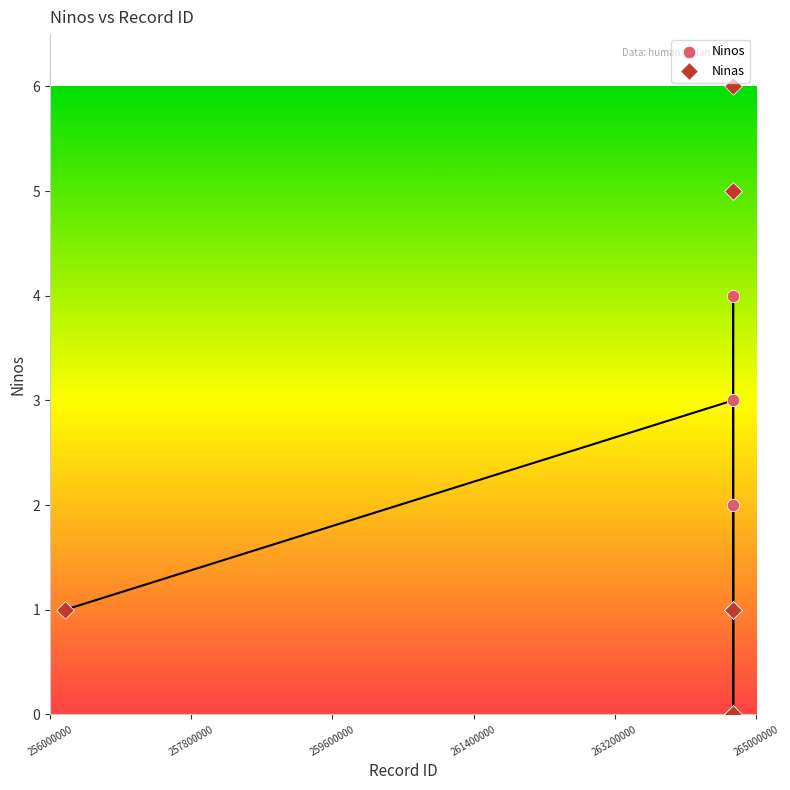

What are all the series names shown in the legend?

Ninos, Ninas